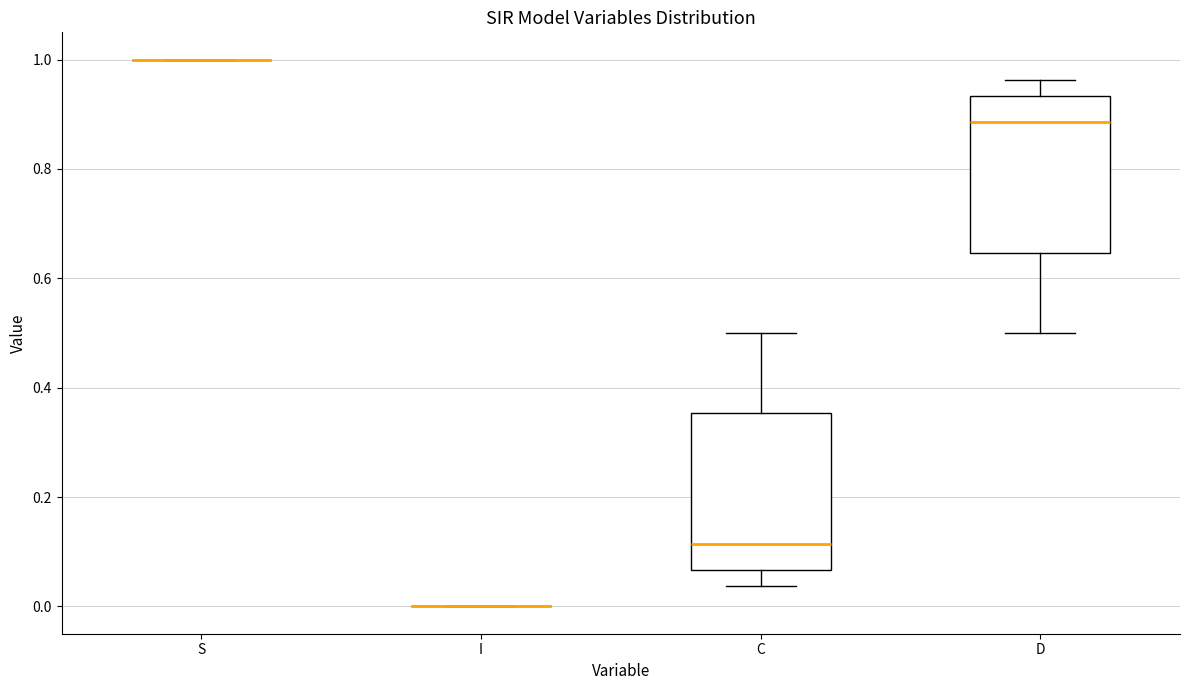

Reading left to right, transcribe this box plot: for each box, give where its median line is, the range the box spans, and where its two whiskers end, as read against the y-axis. The values are not printed on the chart, so give them approximately, as read against the axis.

S: box collapsed to a line at 1.00, whiskers 1.00 to 1.00
I: box collapsed to a line at 0.00, whiskers 0.00 to 0.00
C: median 0.12, box 0.06 to 0.36, whiskers 0.04 to 0.50
D: median 0.88, box 0.64 to 0.94, whiskers 0.50 to 0.96